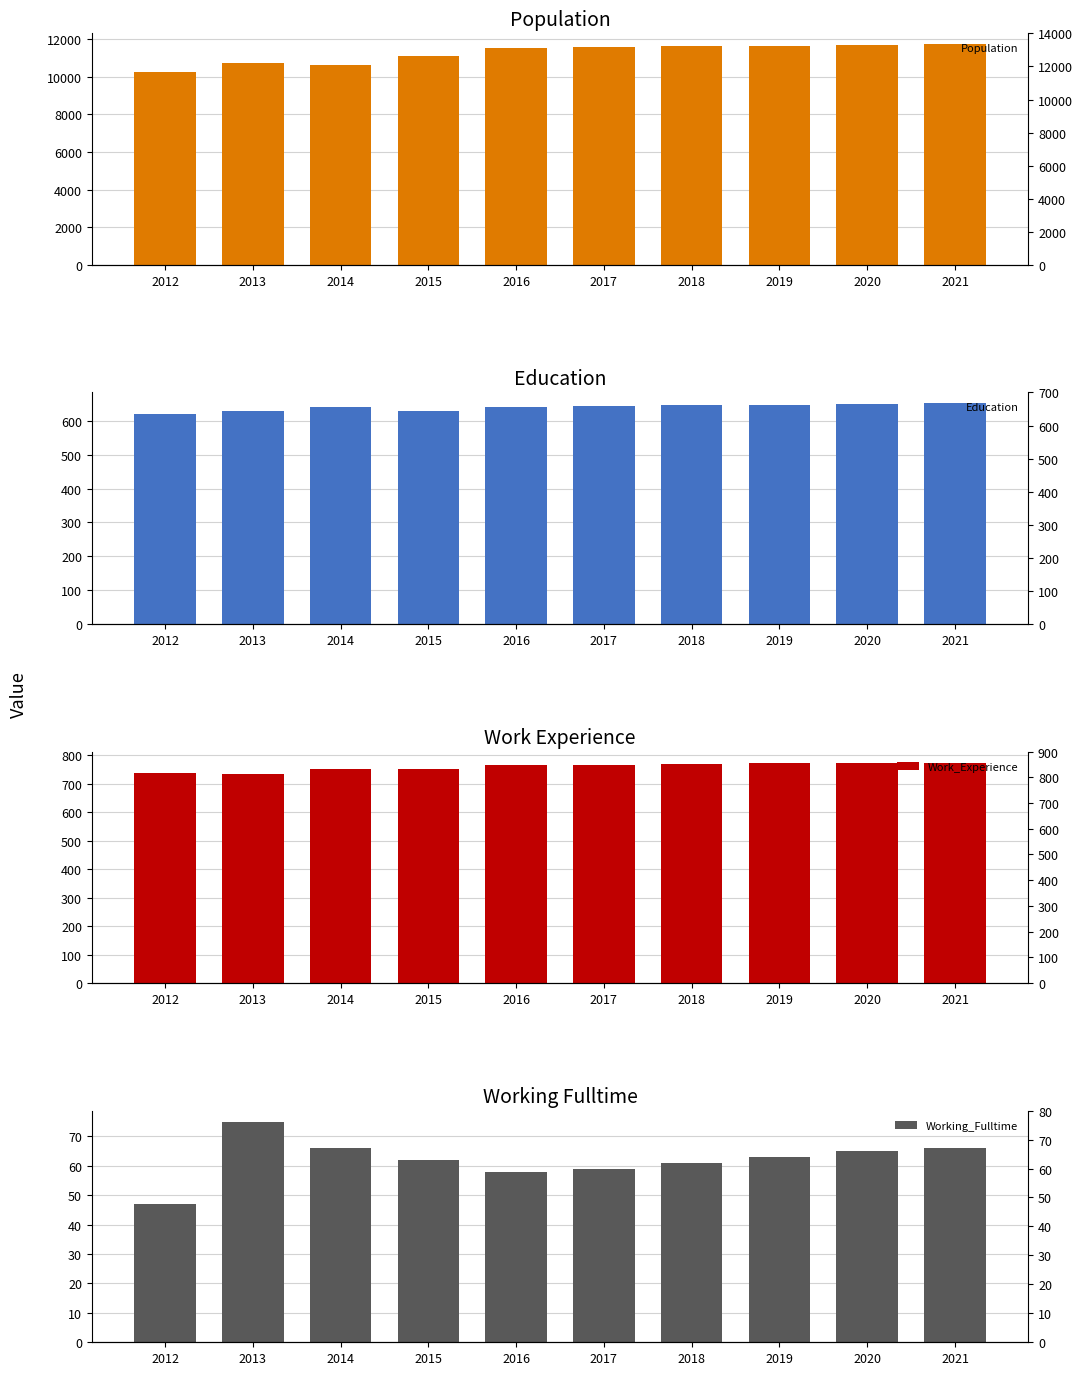

The Working_Fulltime series shows 58 at 2016. True or false?

True